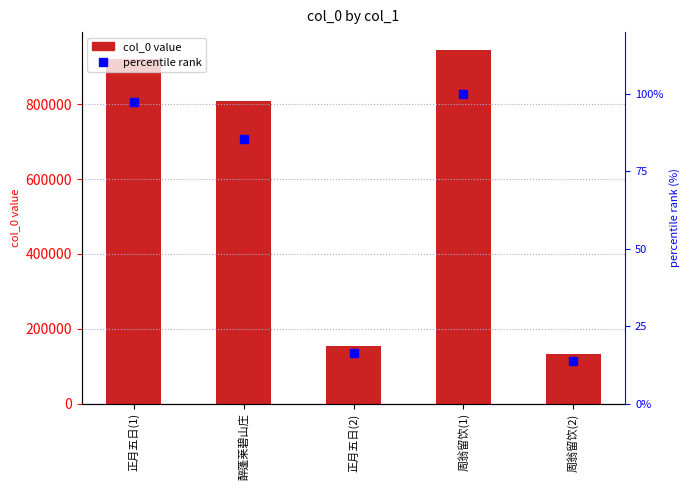

Rank the categories by col_0 value from highest to lowest.

周翁留饮(1), 正月五日(1), 醉蓬莱碧山庄, 正月五日(2), 周翁留饮(2)